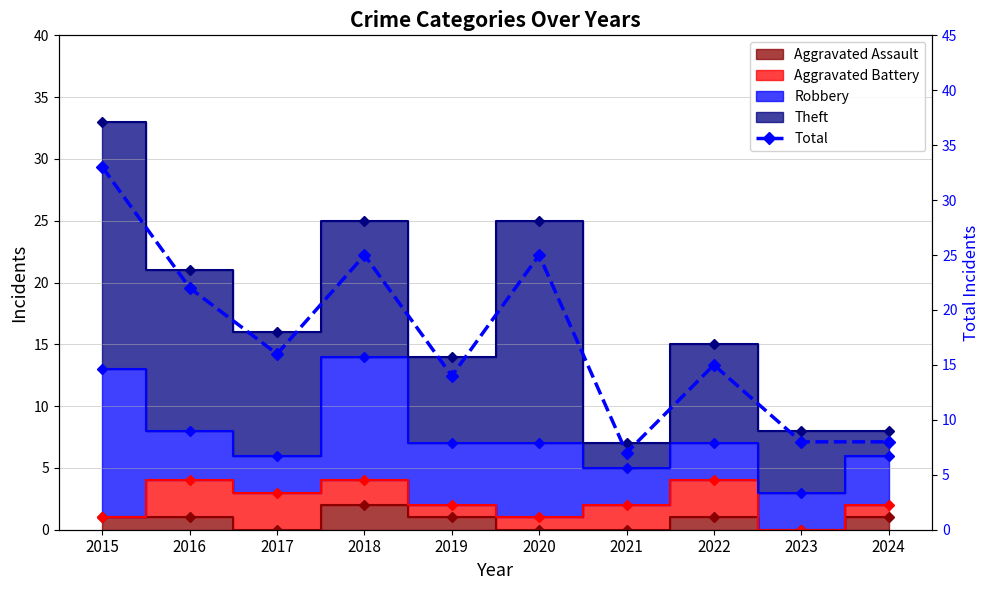

Rank the categories by value from highest to lowest.

2015, 2018, 2020, 2016, 2017, 2022, 2019, 2023, 2024, 2021